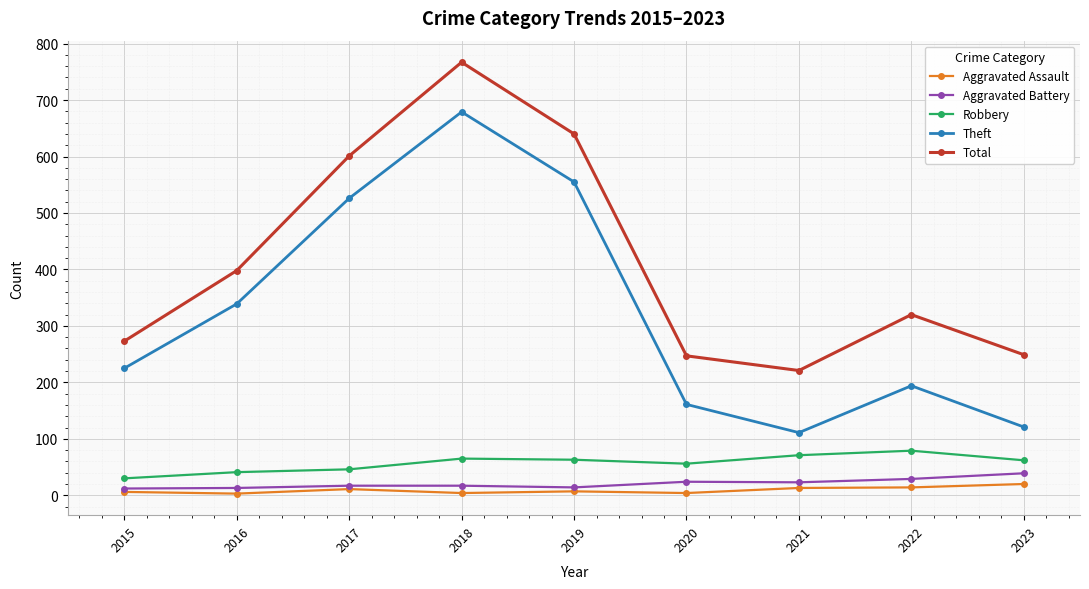

At which category does Total reach its first local peak?

2018